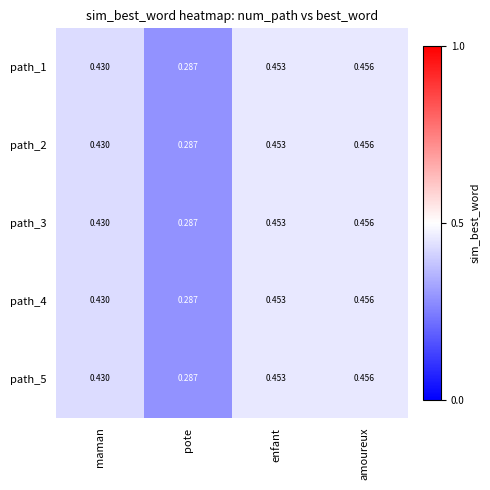

Which category has the highest value across all series?

amoureux